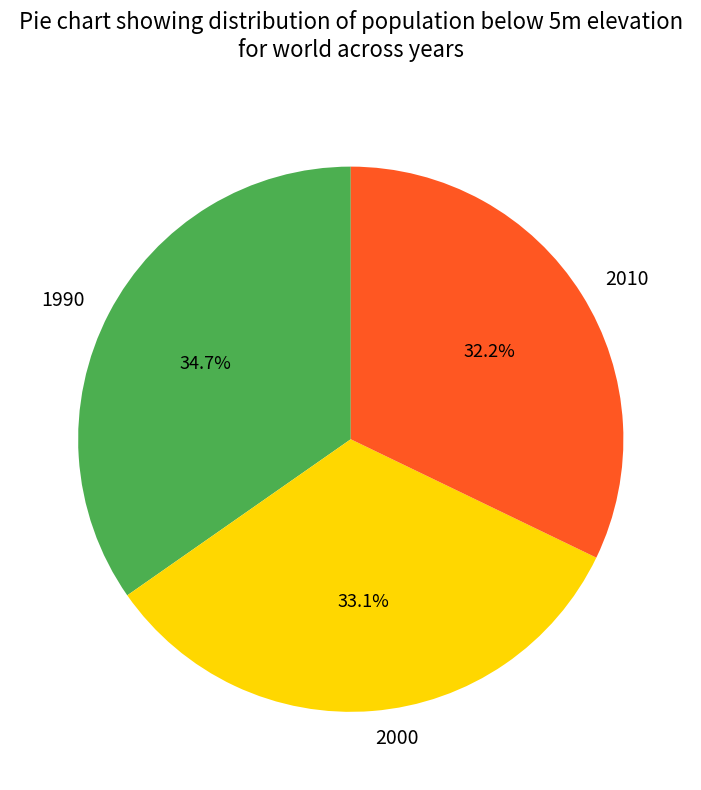

What is the ratio of the value at 1990 to the value at 2010?

1.1